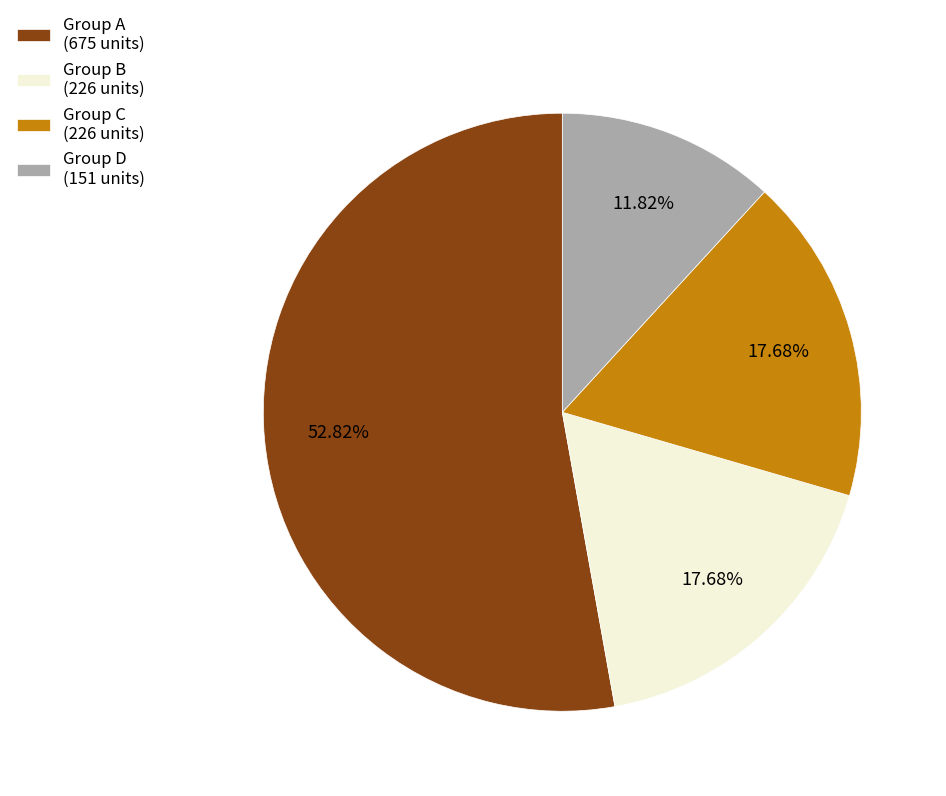

Between Group C (226 units) and Group A (675 units), which is larger?

Group A (675 units)